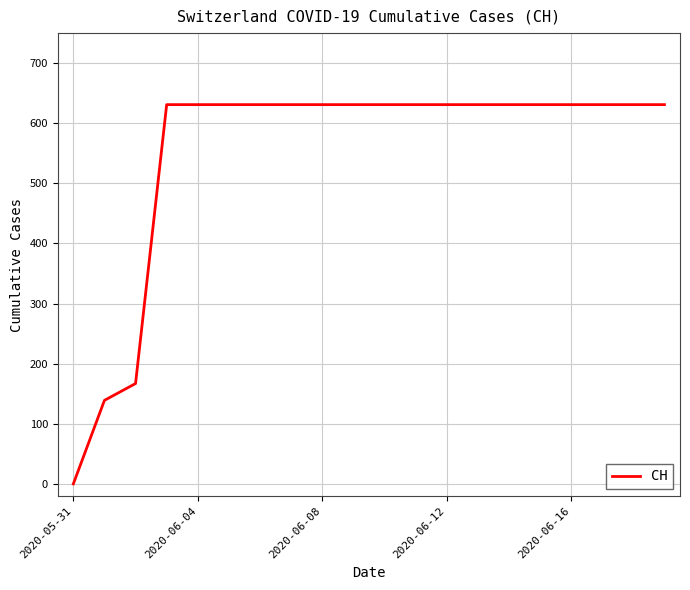

What is the difference between the maximum and minimum values?

631